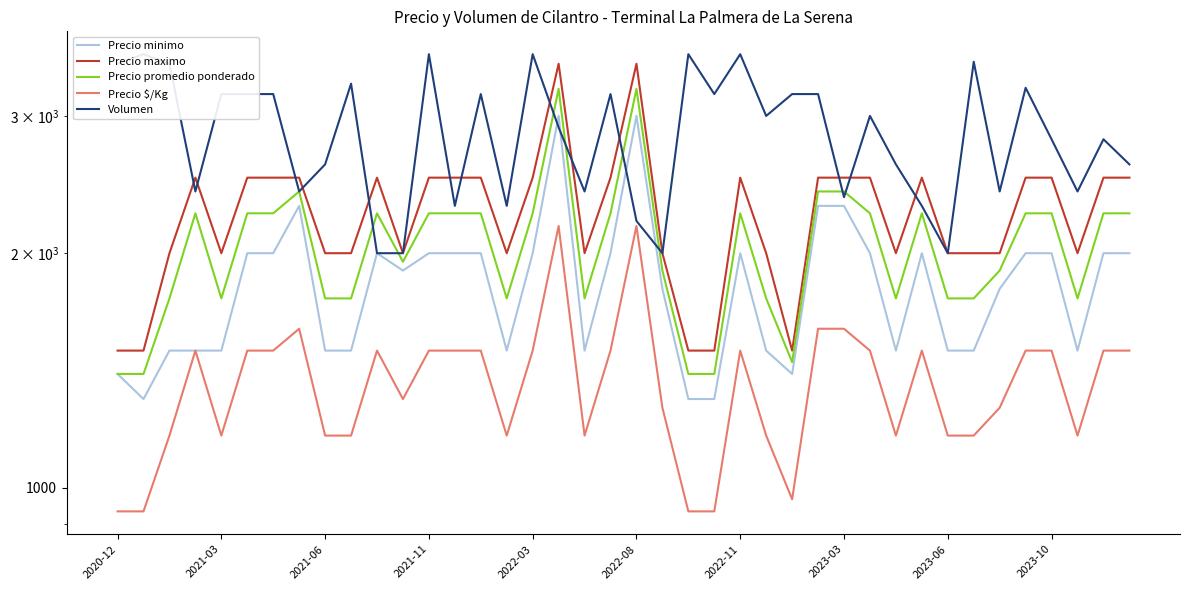

Is it true that Precio promedio ponderado equals 2734 at 15?

False